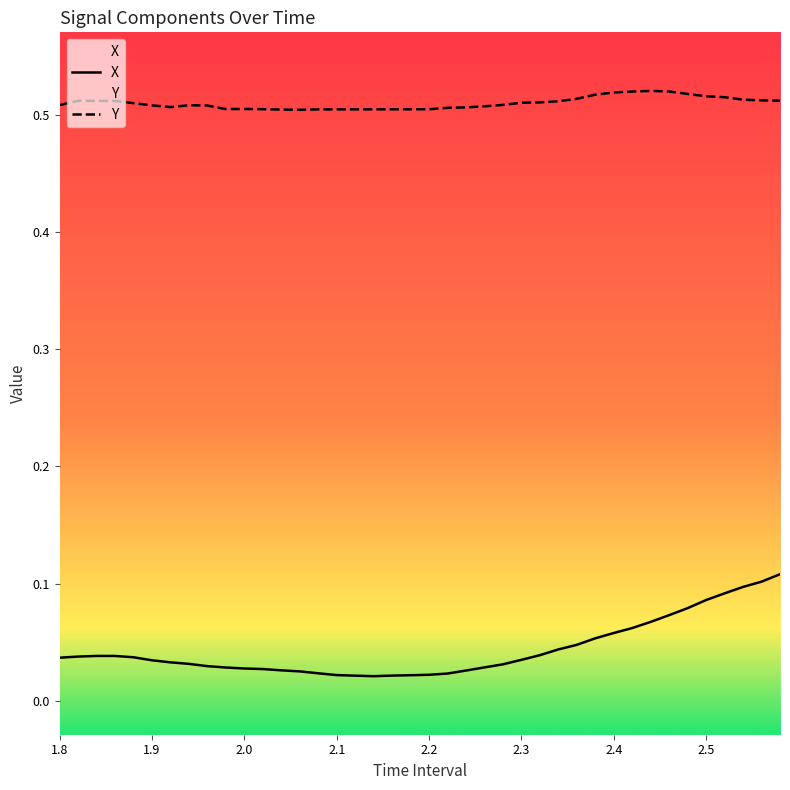

List the series in order of their overall mean, lowest first.

X, Y